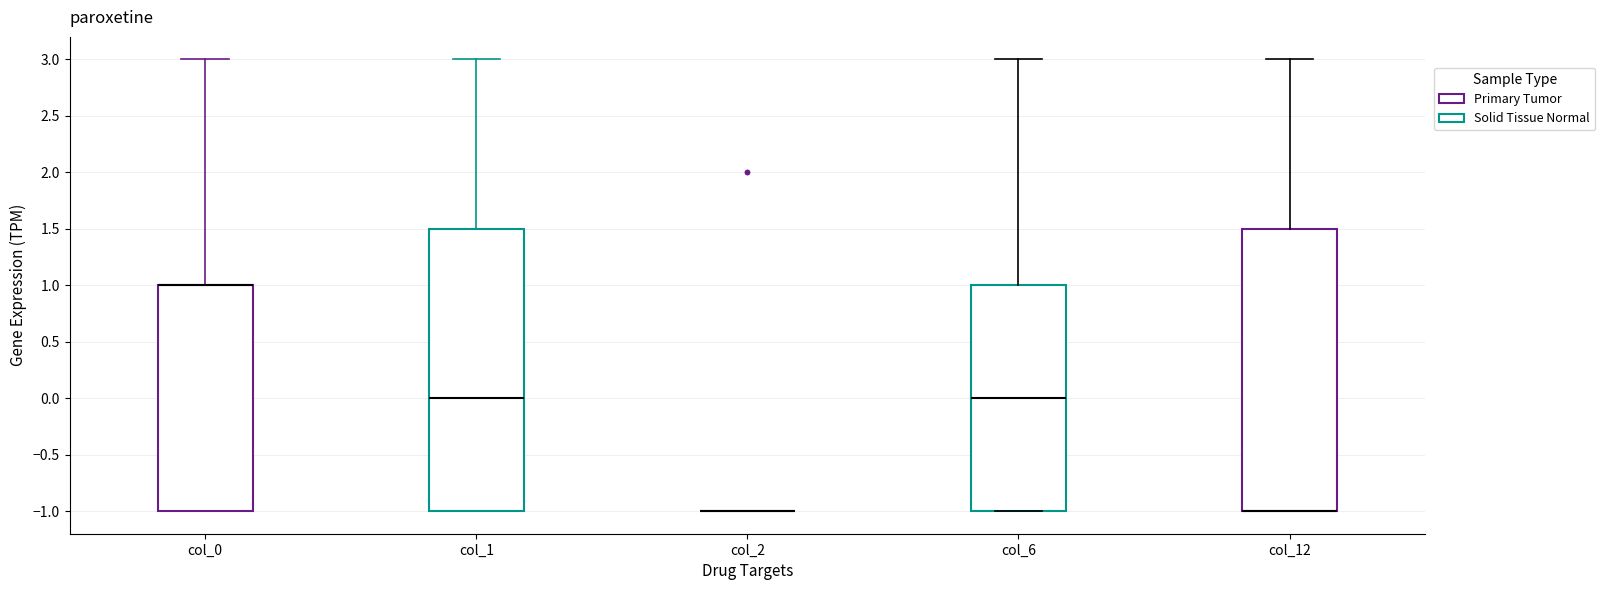

Reading left to right, read every box against the y-axis: the position of its median line, the range the box covers, and the ends of its whiskers. The values are not printed on the chart, so give them approximately, as read against the axis.

col_0: median 1.0 (drawn on the box's upper edge), box -1.0 to 1.0, whiskers -1.0 to 3.0
col_1: median 0.0, box -1.0 to 1.5, whiskers -1.0 to 3.0
col_2: box collapsed to a line at -1.0, whiskers -1.0 to -1.0
col_6: median 0.0, box -1.0 to 1.0, whiskers -1.0 to 3.0
col_12: median -1.0 (drawn on the box's lower edge), box -1.0 to 1.5, whiskers -1.0 to 3.0